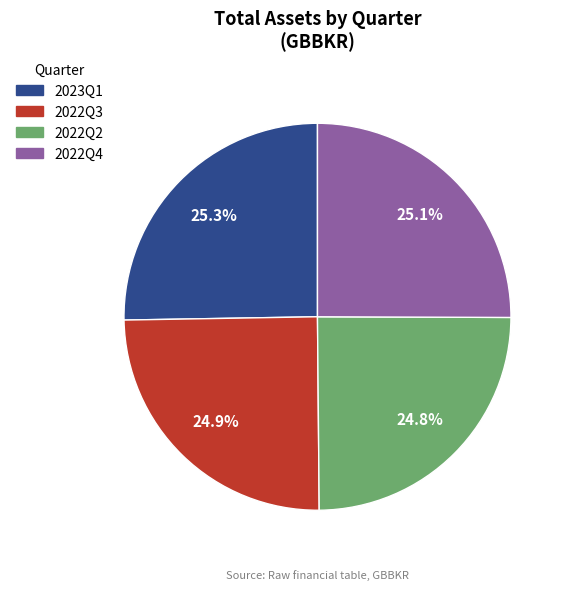

Combined, what portion of the pie is 2022Q3 and 2022Q2?

49.7%